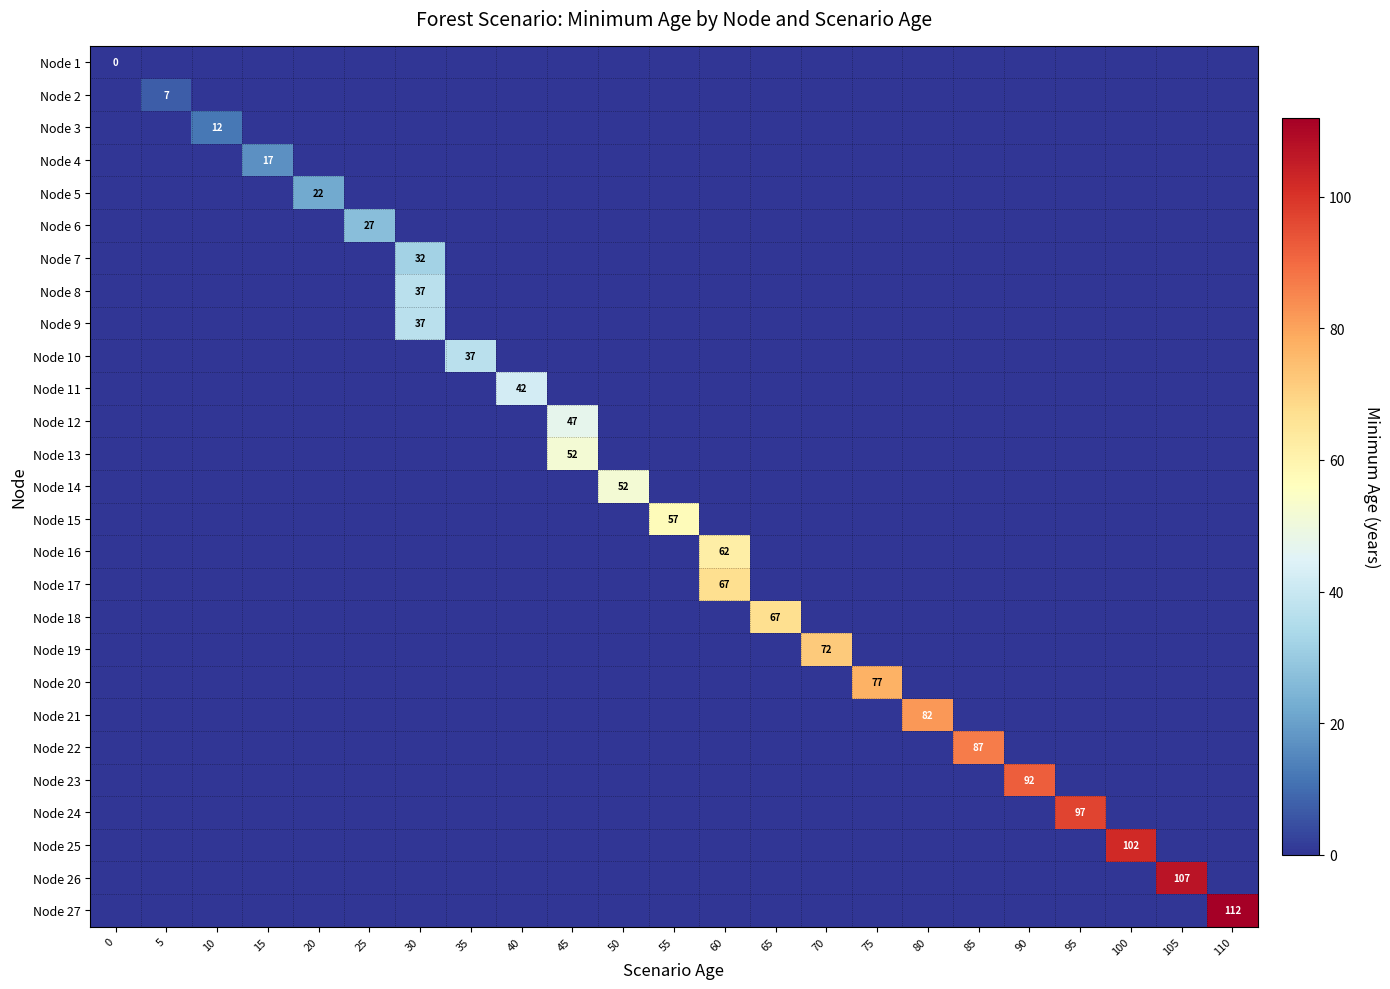

Rank the categories by Node 21 value from highest to lowest.

80, 0, 5, 10, 15, 20, 25, 30, 35, 40, 45, 50, 55, 60, 65, 70, 75, 85, 90, 95, 100, 105, 110